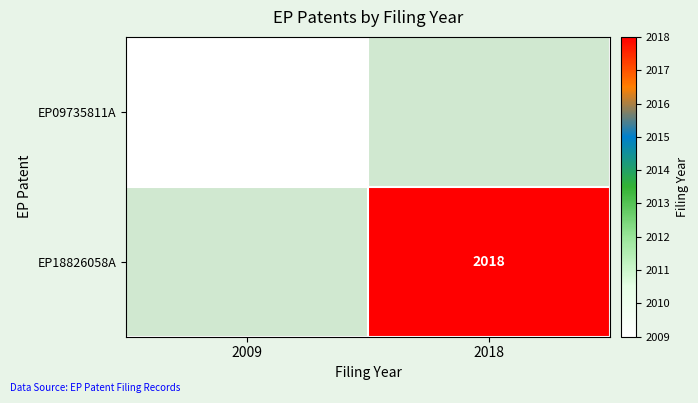

The value of EP09735811A at 2009 is 2009. True or false?

True